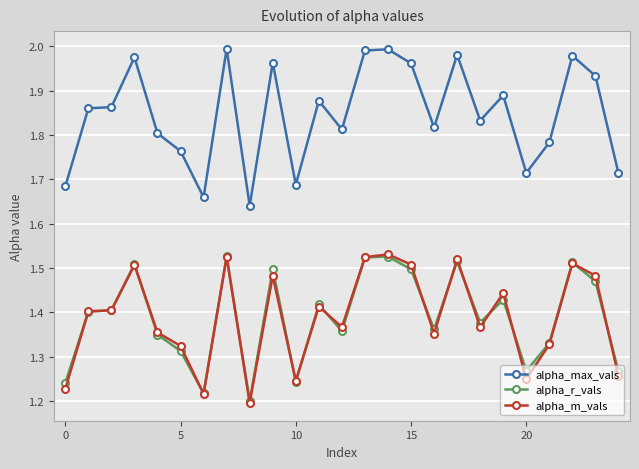

Which series has the largest total across all categories?

alpha_max_vals